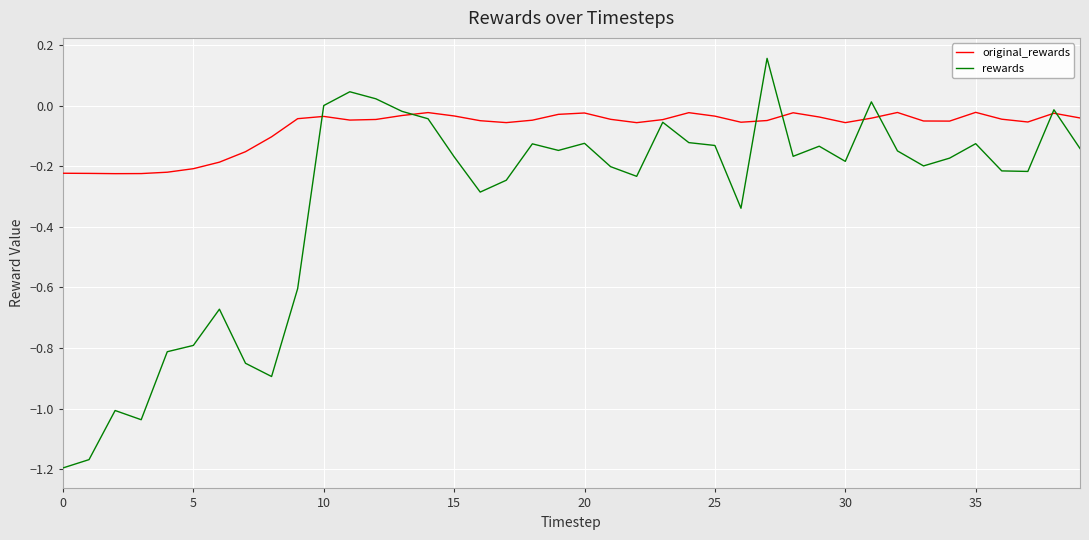

Which series has the largest total across all categories?

original_rewards